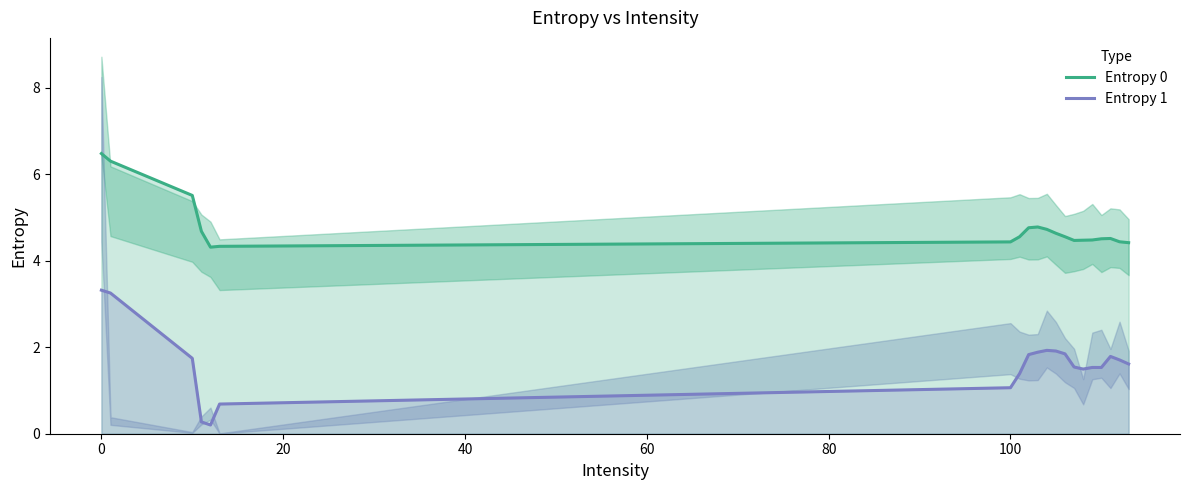

What is the highest value of the Entropy 1 series?

3.3